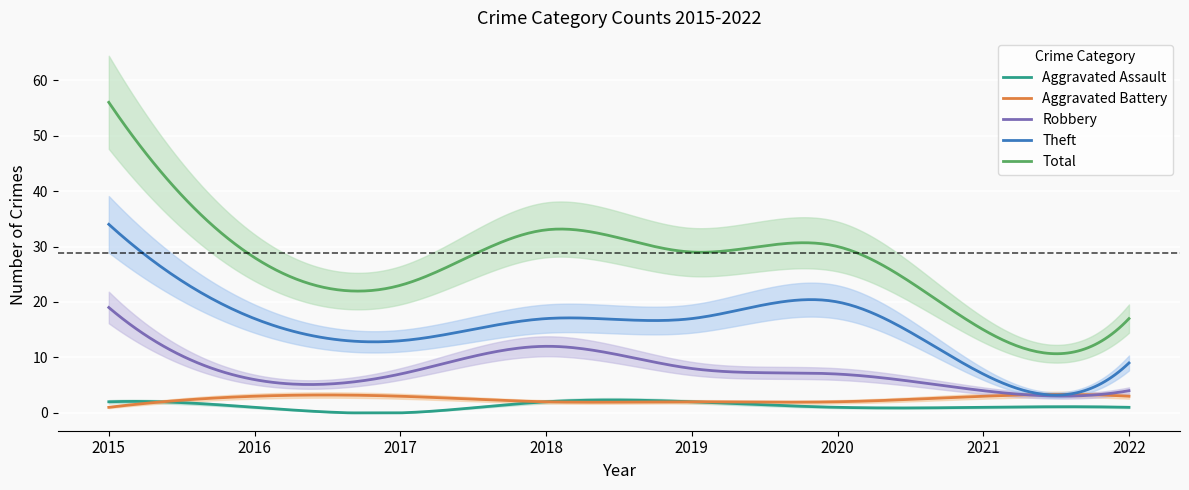

Which series has the largest range (max minus min)?

Total